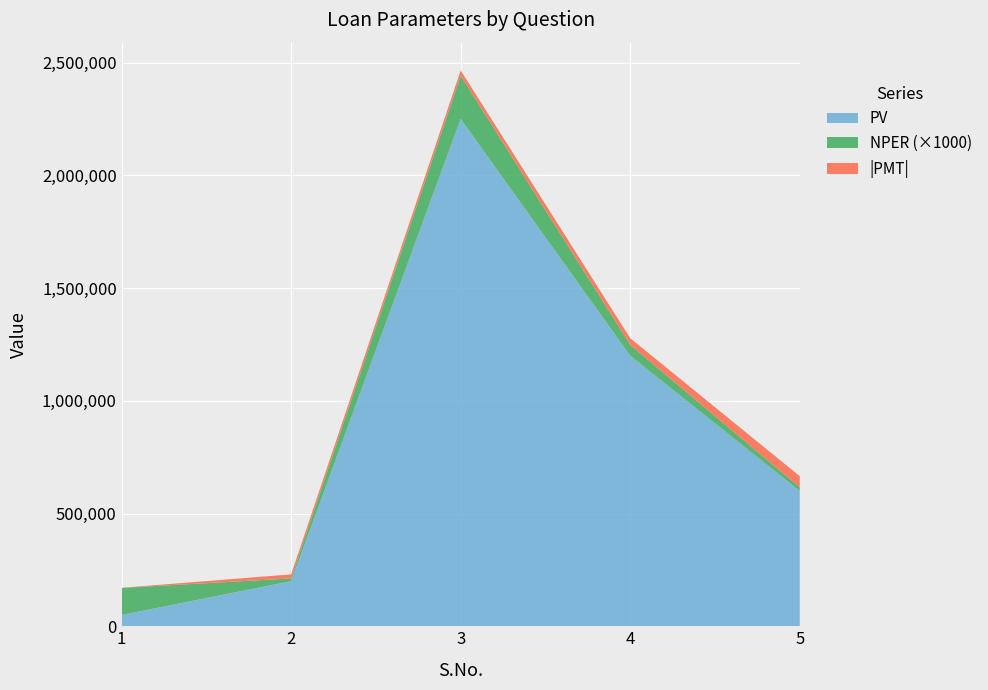

Reading left to right, list all the values displayed in this chart.

PV: 1=50000.0	2=200000.0	3=2250000.0	4=1200000.0	5=600000.0
NPER: 1=120.0	2=12.0	3=192.0	4=48.0	5=16.0
PMT: 1=-606.6	2=-18051.7	3=-22837.3	4=-29504.7	5=-49610.9